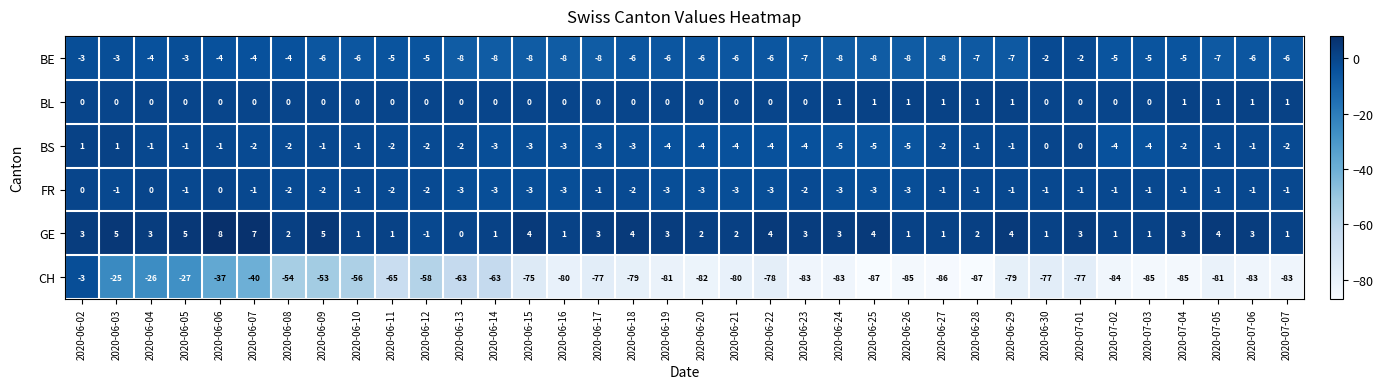

How many values in the BS series are below -2?

15